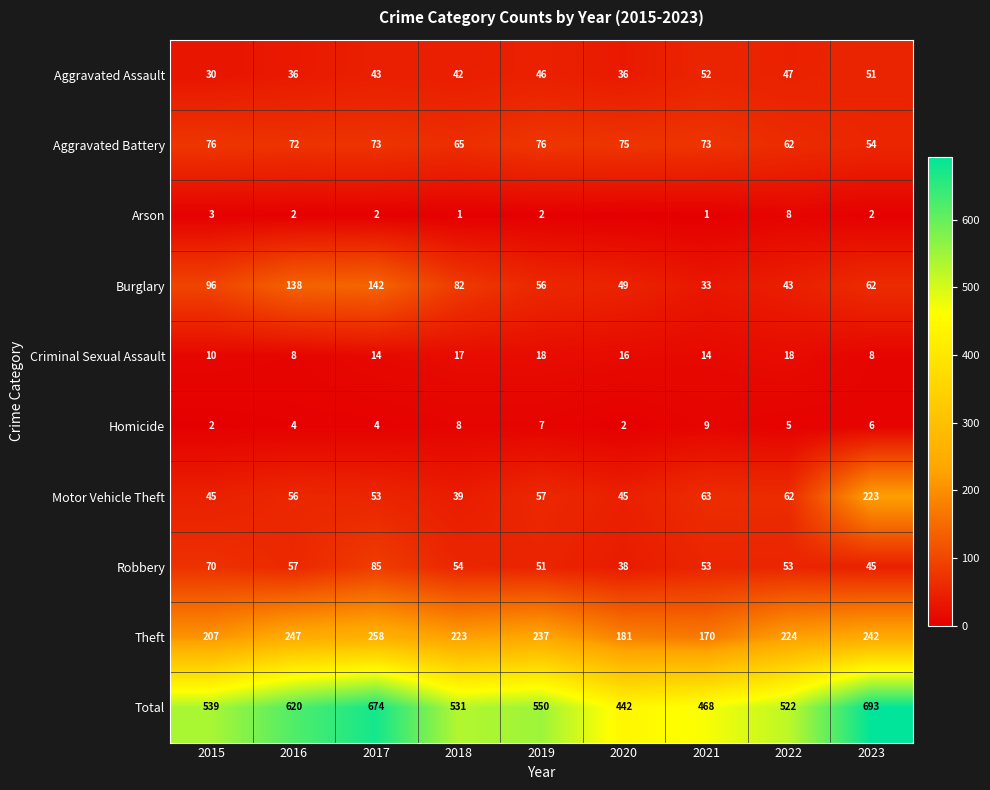

What is the difference between the second highest and minimum values in the Aggravated Battery series?

22